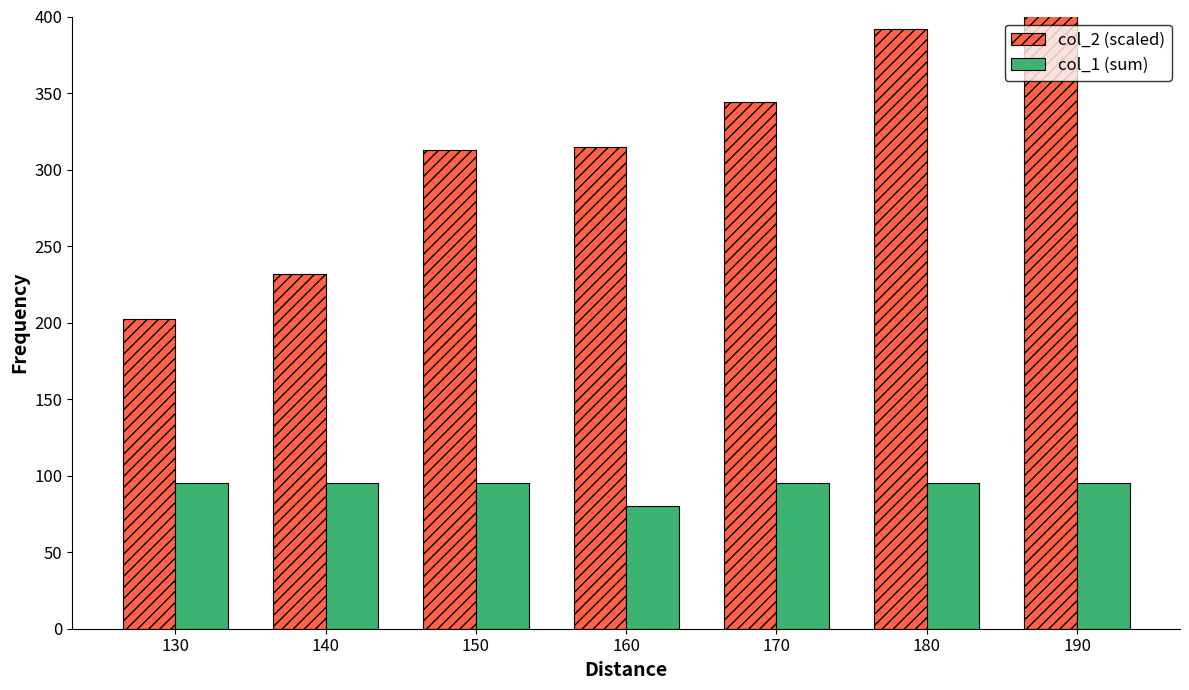

What is the average value of the col_1 (sum) series?

92.9